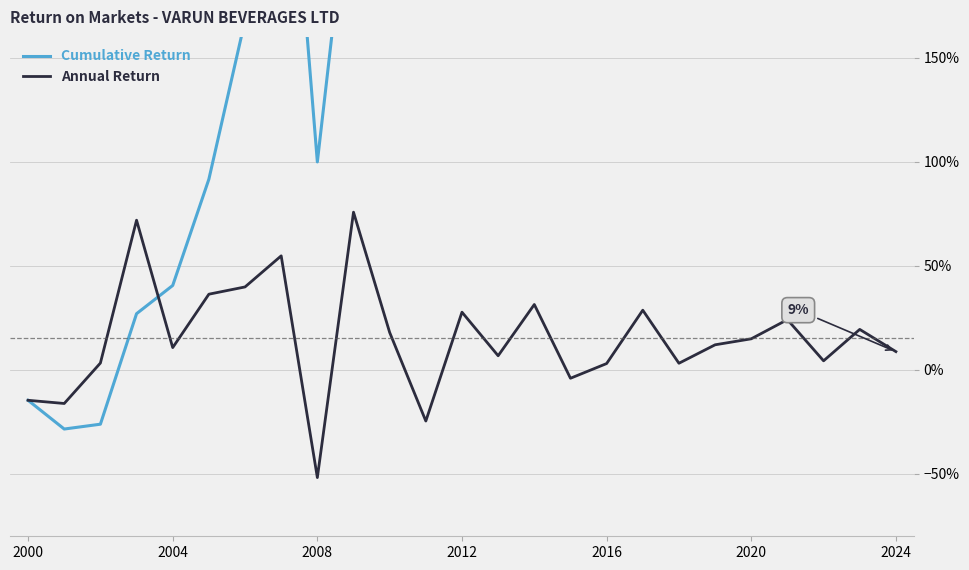

How many values in Cumulative Return are below zero?

3